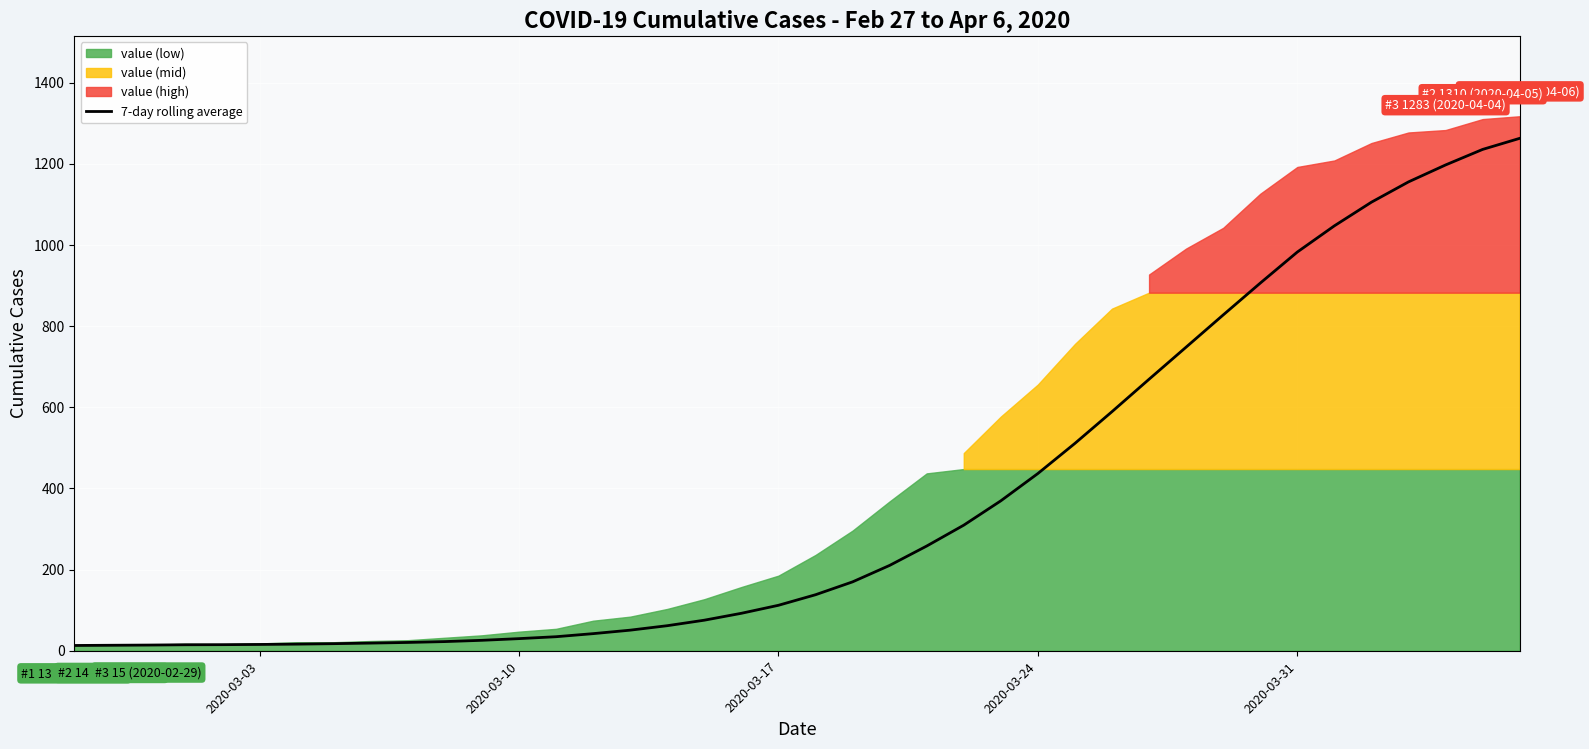

What is the average value?

370.8